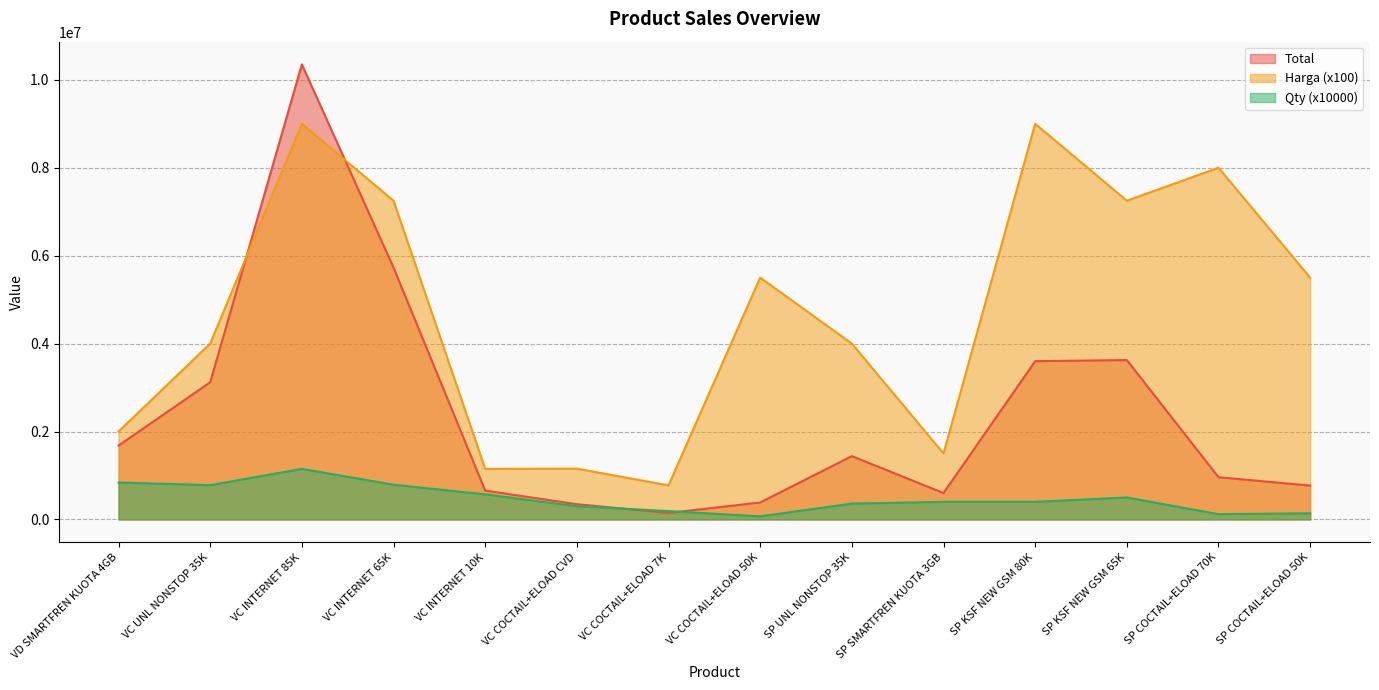

Count the number of categories in the chart.

14